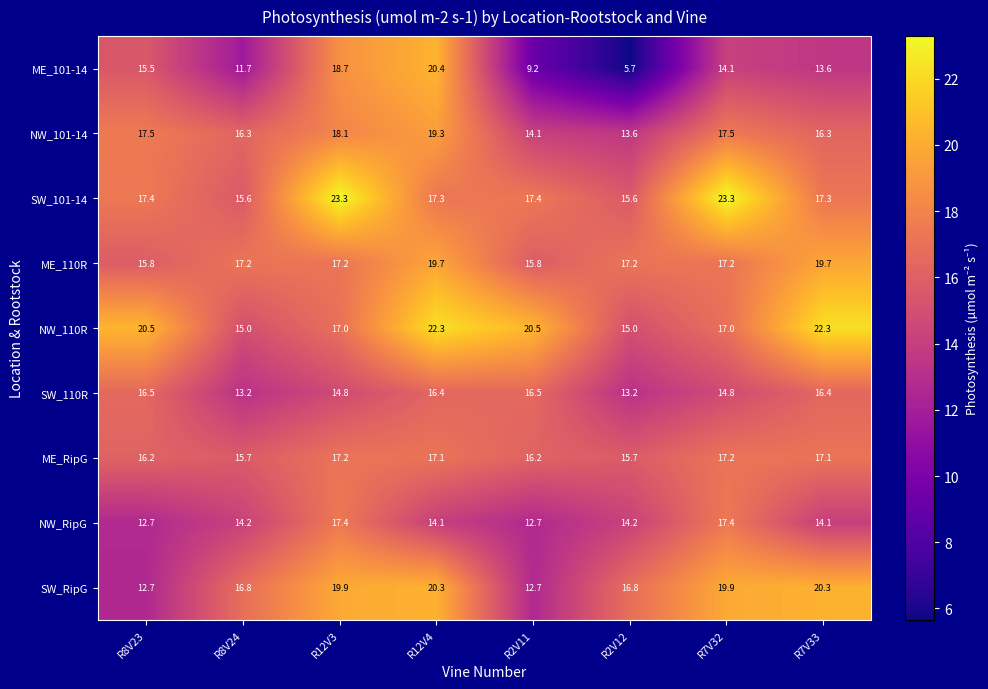

How many distinct data groups are displayed?

9